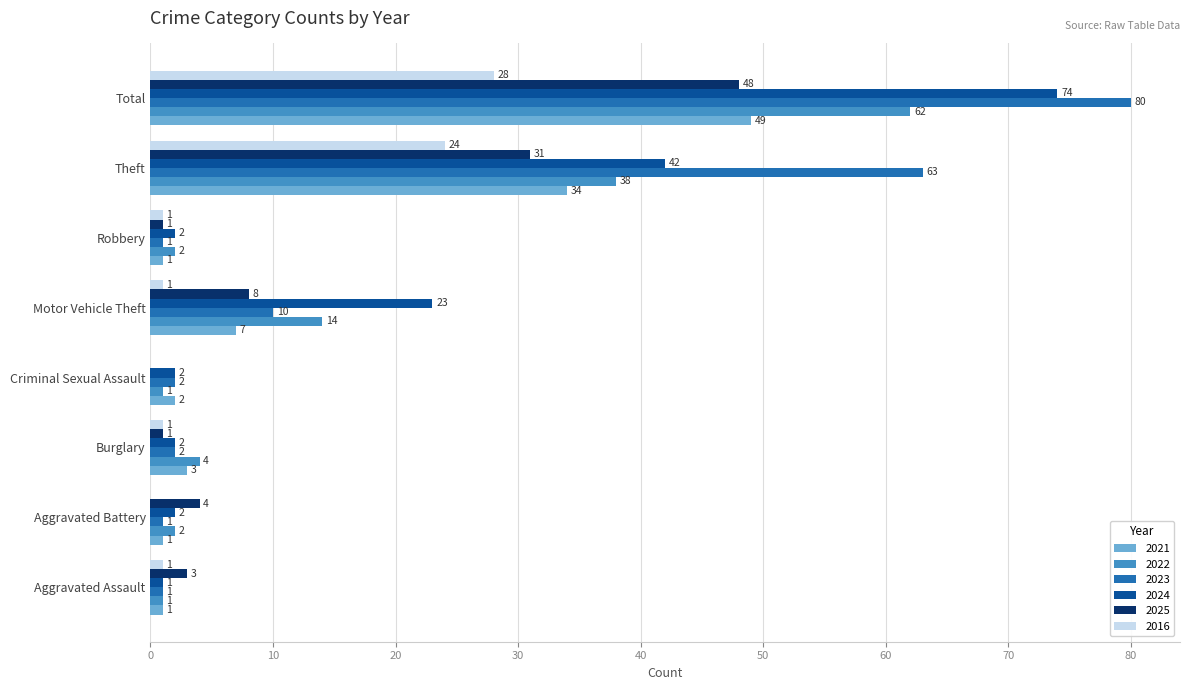

What value does the 2025 series have at Motor Vehicle Theft, to the nearest 10?

10